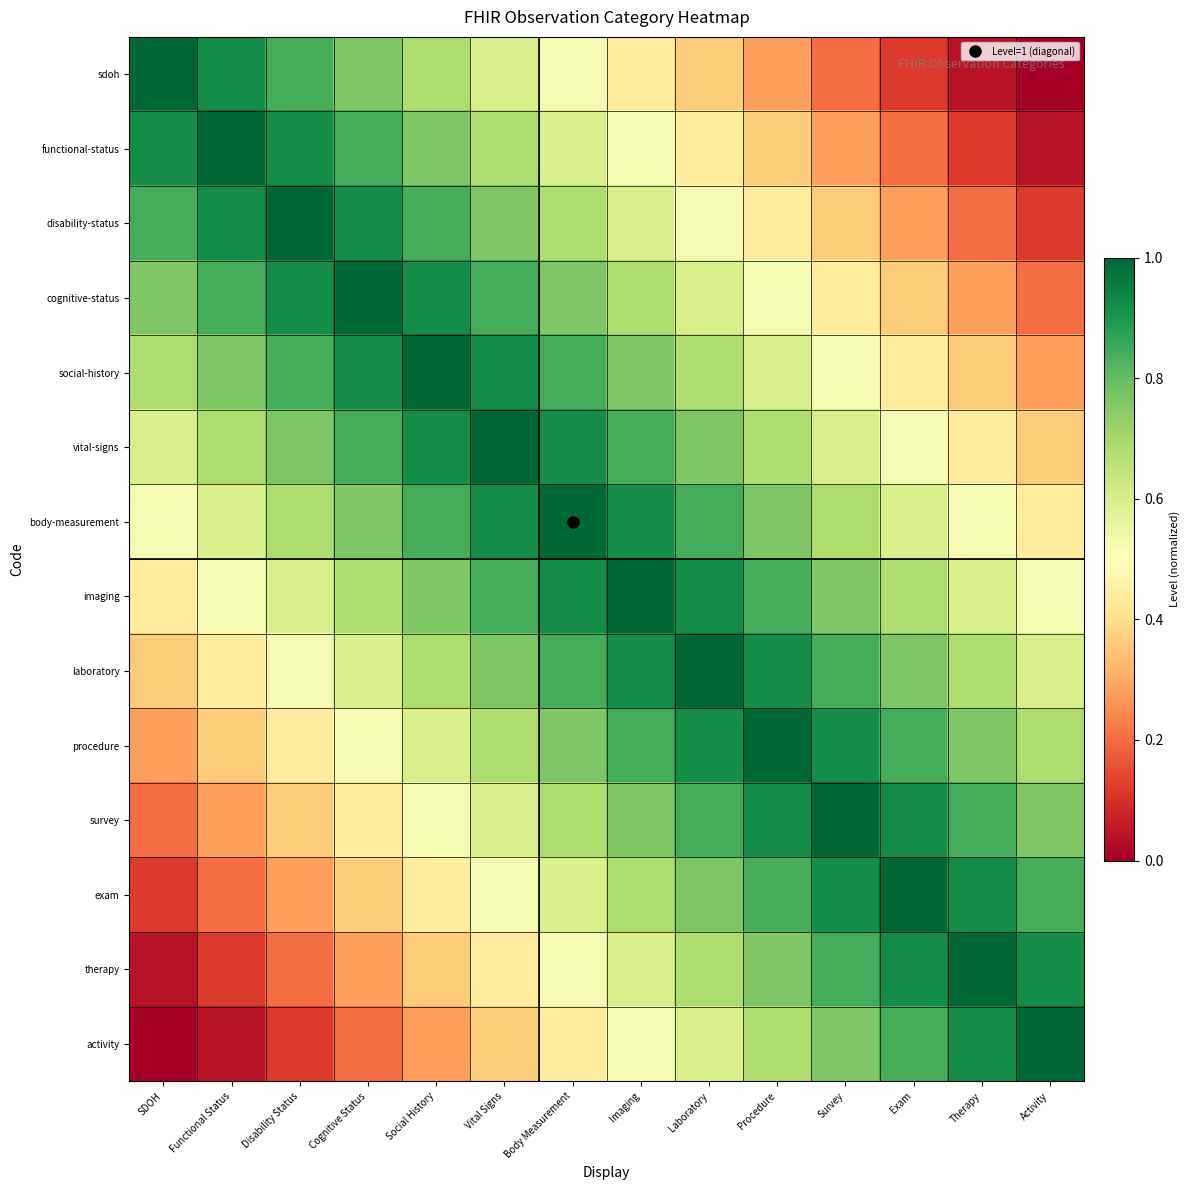

Which series changed the most between SDOH and Vital Signs?

sdoh